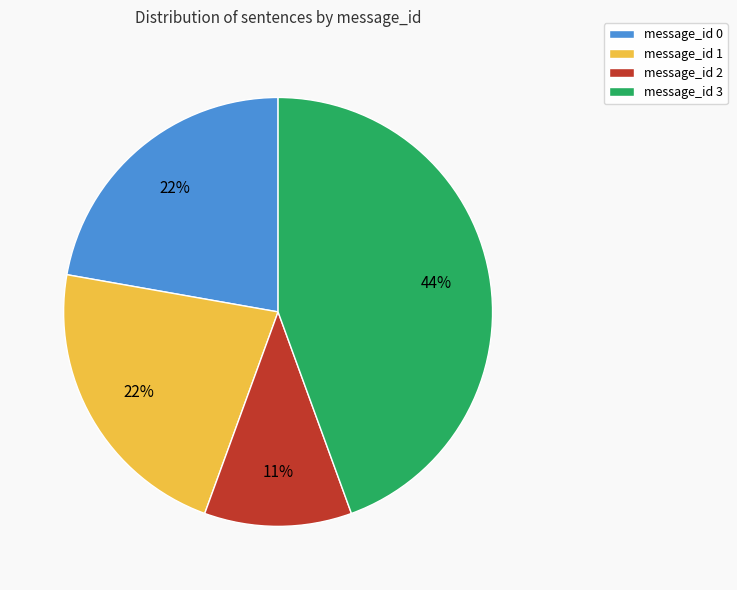

What is the ratio of the value at message_id 3 to the value at message_id 1?

2.0